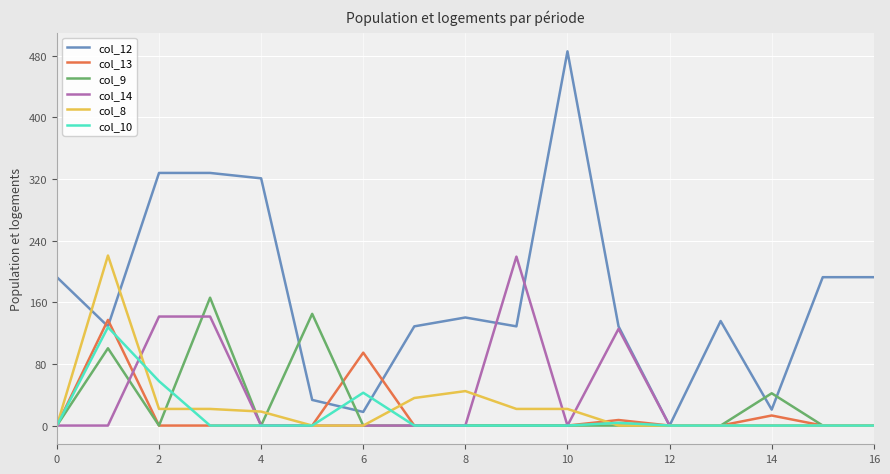

Which series has the largest total across all categories?

col_12